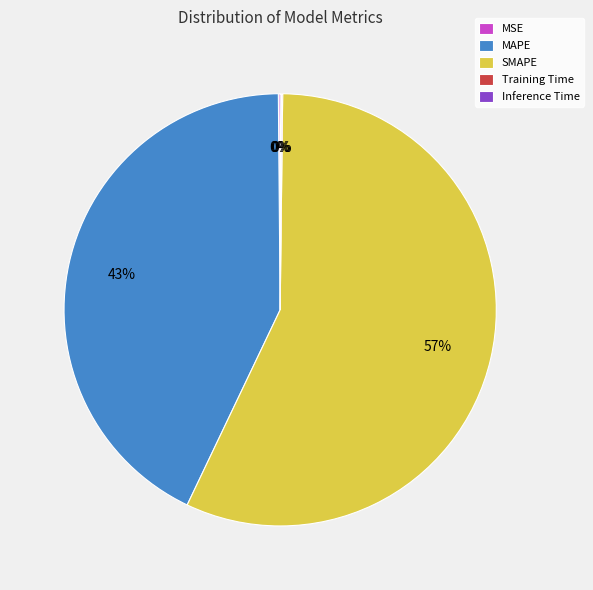

Does MAPE account for over 50% of the chart?

No